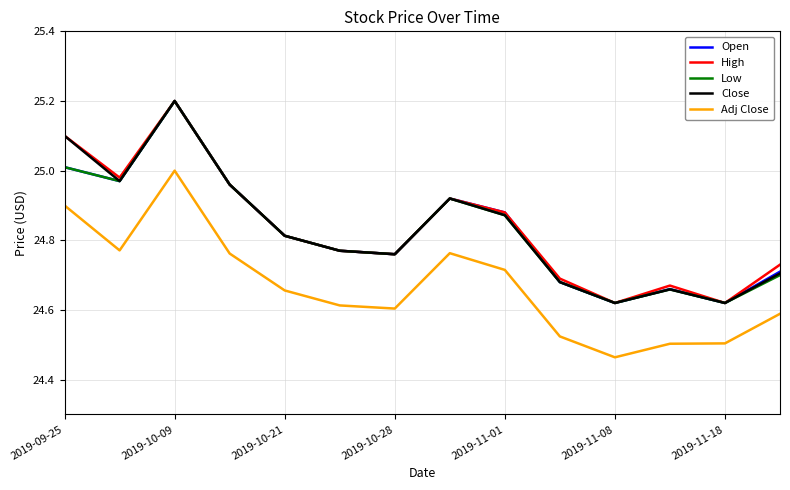

What is the maximum value shown in the chart?

25.2